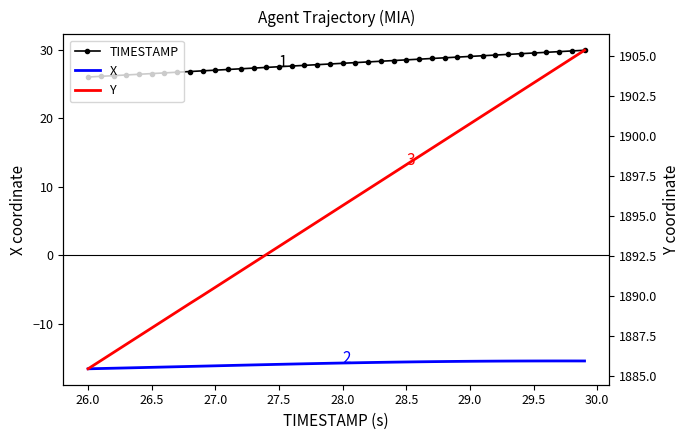

What is the sum of all TIMESTAMP values?

1118.0